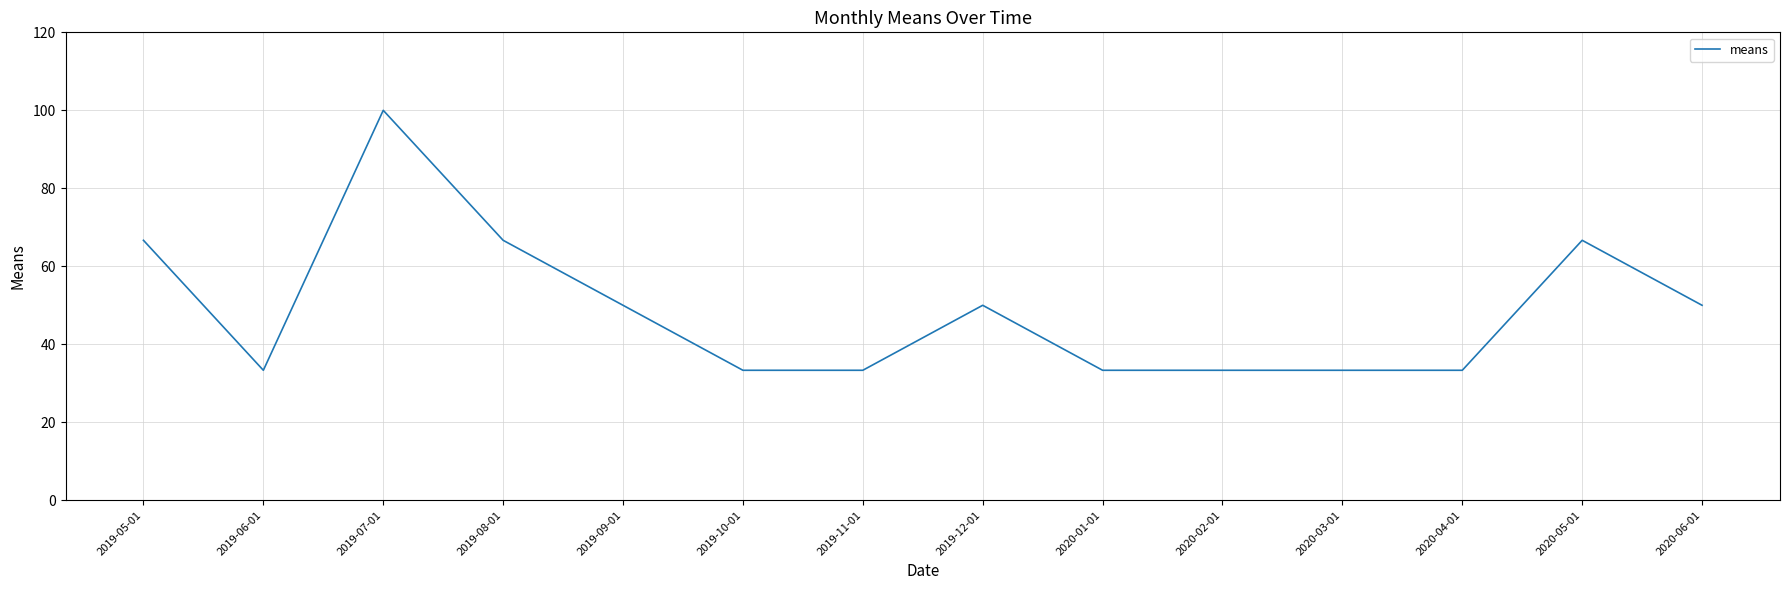

Between 2019-08-01 and 2019-11-01, which is larger?

2019-08-01